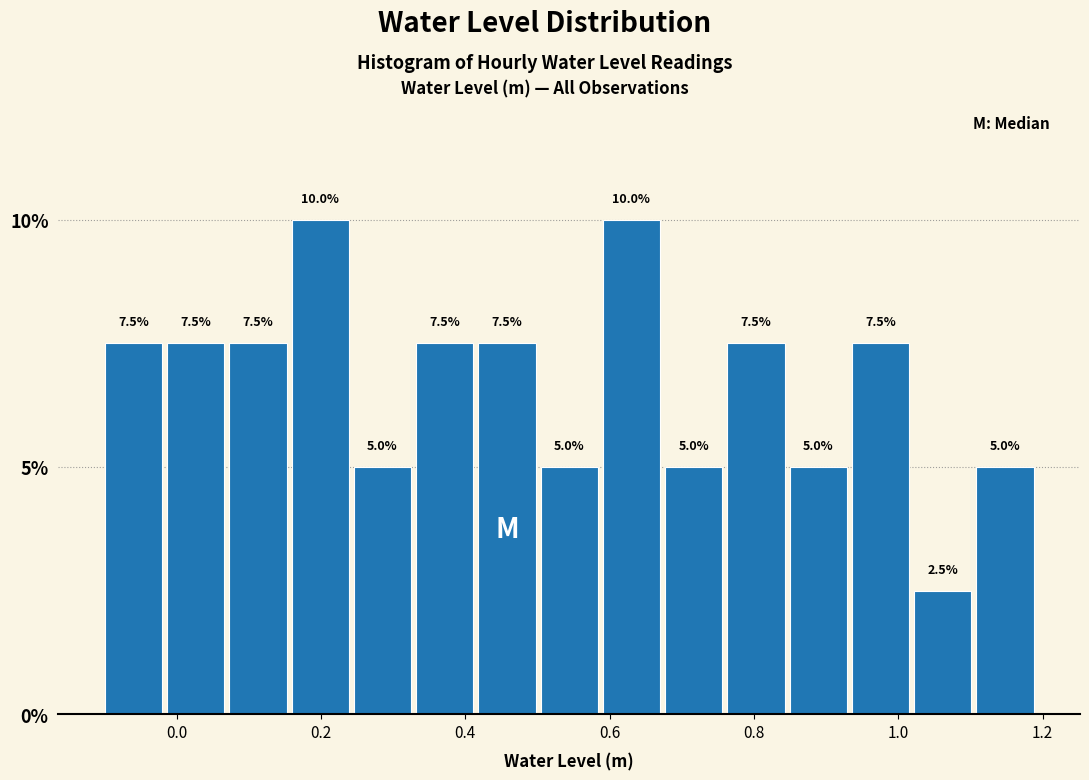

Reading left to right, list every bar in this chart as the range it spans on the x-axis followed by its height. The bar edges are not printed on the chart, so give them approximately, as read against the axis.

-0.10 to -0.02: 7.5
-0.02 to 0.06: 7.5
0.06 to 0.16: 7.5
0.16 to 0.24: 10.0
0.24 to 0.32: 5.0
0.32 to 0.42: 7.5
0.42 to 0.50: 7.5
0.50 to 0.58: 5.0
0.58 to 0.68: 10.0
0.68 to 0.76: 5.0
0.76 to 0.84: 7.5
0.84 to 0.94: 5.0
0.94 to 1.02: 7.5
1.02 to 1.10: 2.5
1.10 to 1.20: 5.0